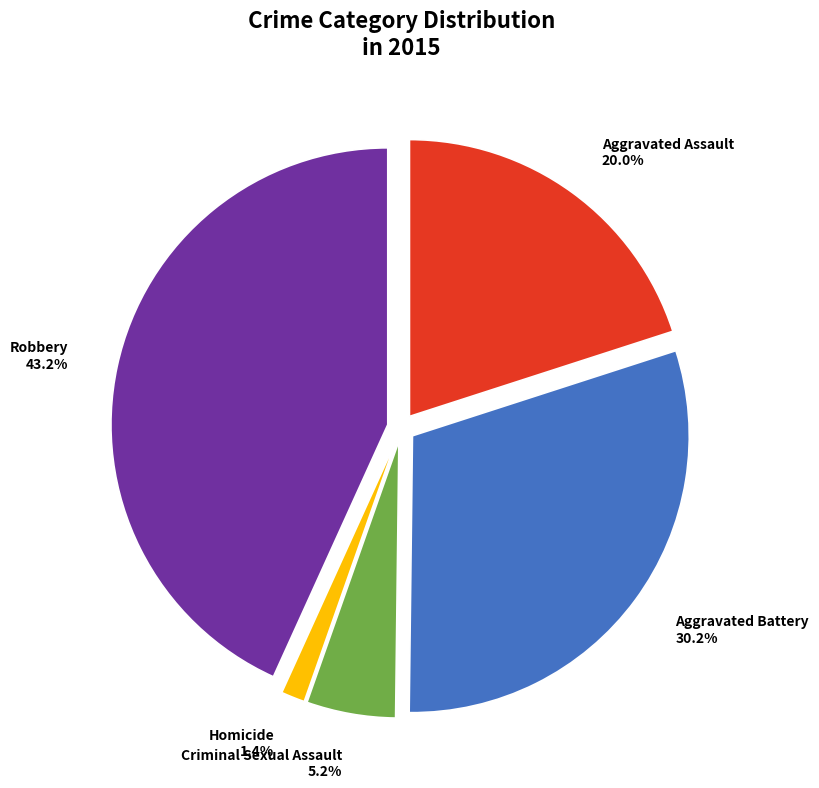

What is the ratio of the value at Criminal Sexual Assault to the value at Robbery?

0.1